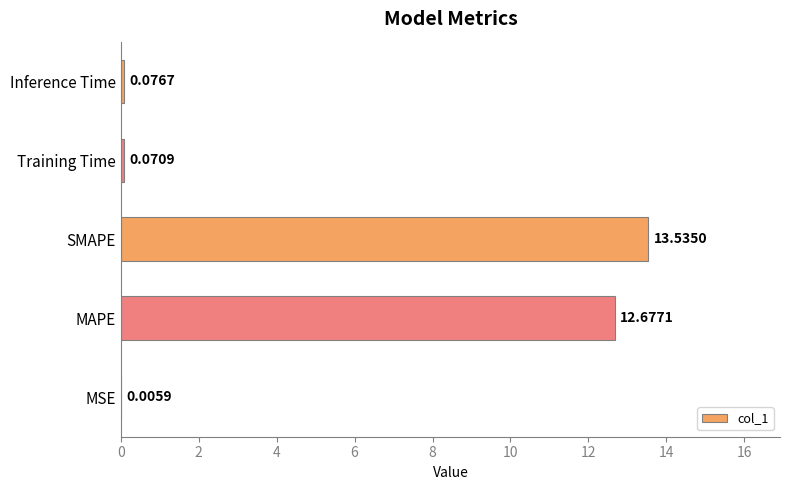

Which label corresponds to the largest value in the chart?

SMAPE